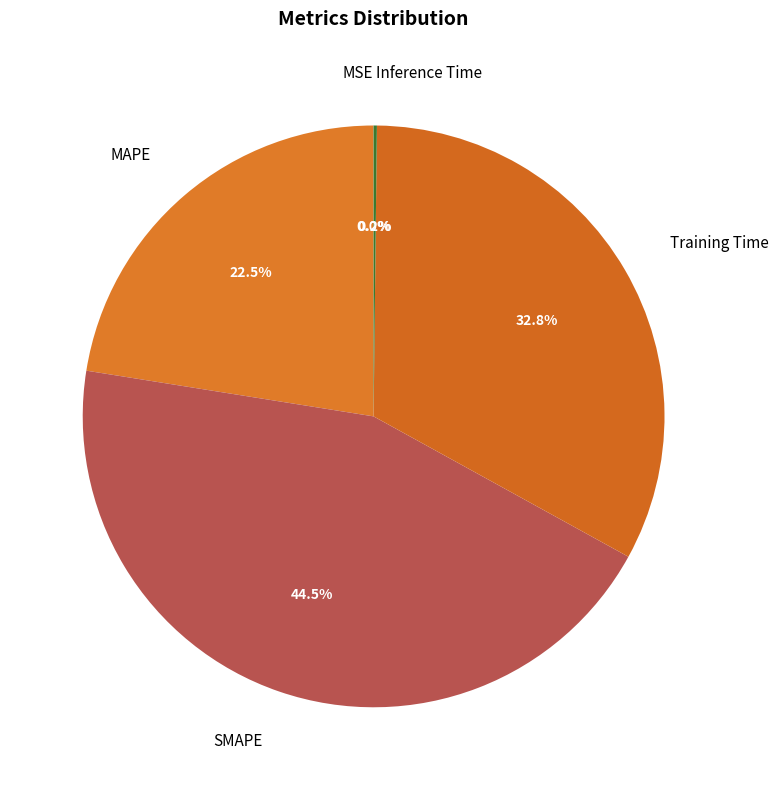

Is there any slice that represents more than half of the pie?

No